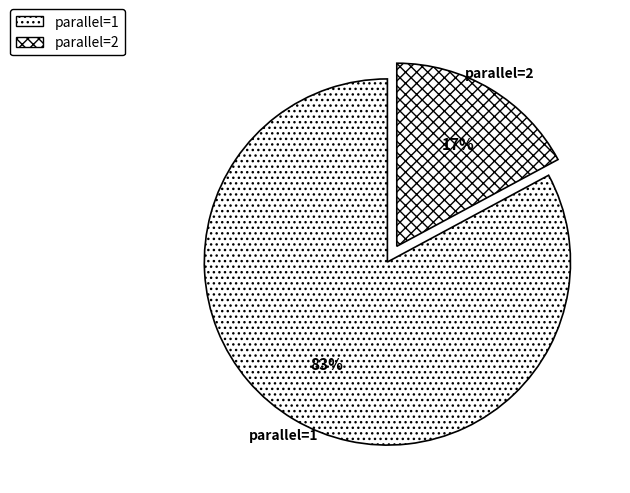

Do parallel=2 and parallel=1 together represent more than half of the pie?

Yes